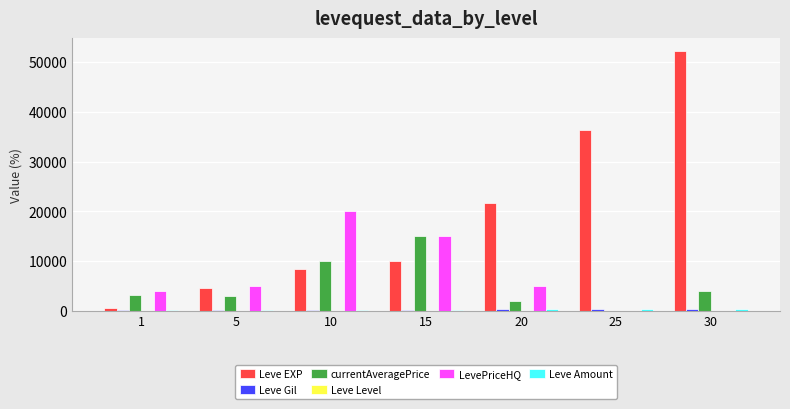

What is the sum of the currentAveragePrice values at 10 and 25?

9999